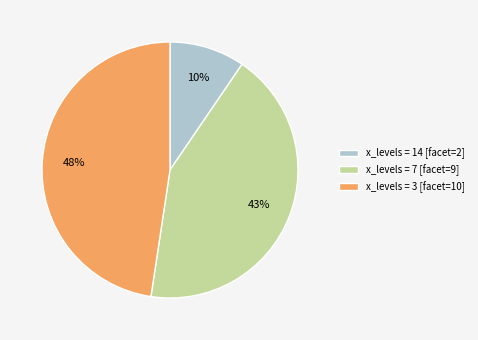

Is x_levels = 14 [facet=2] the majority of the pie?

No